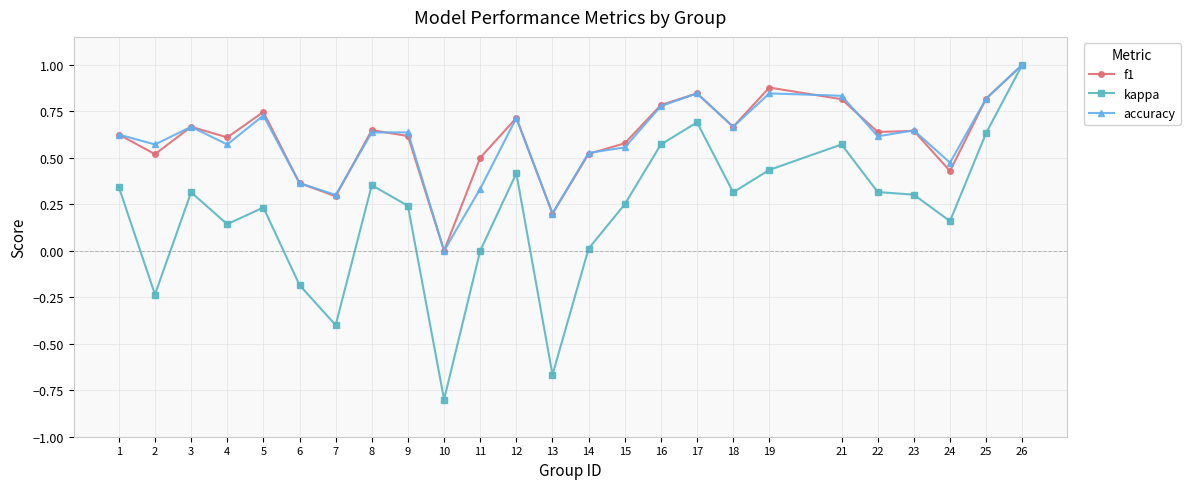

Between 7 and 23, which series saw the biggest shift?

kappa